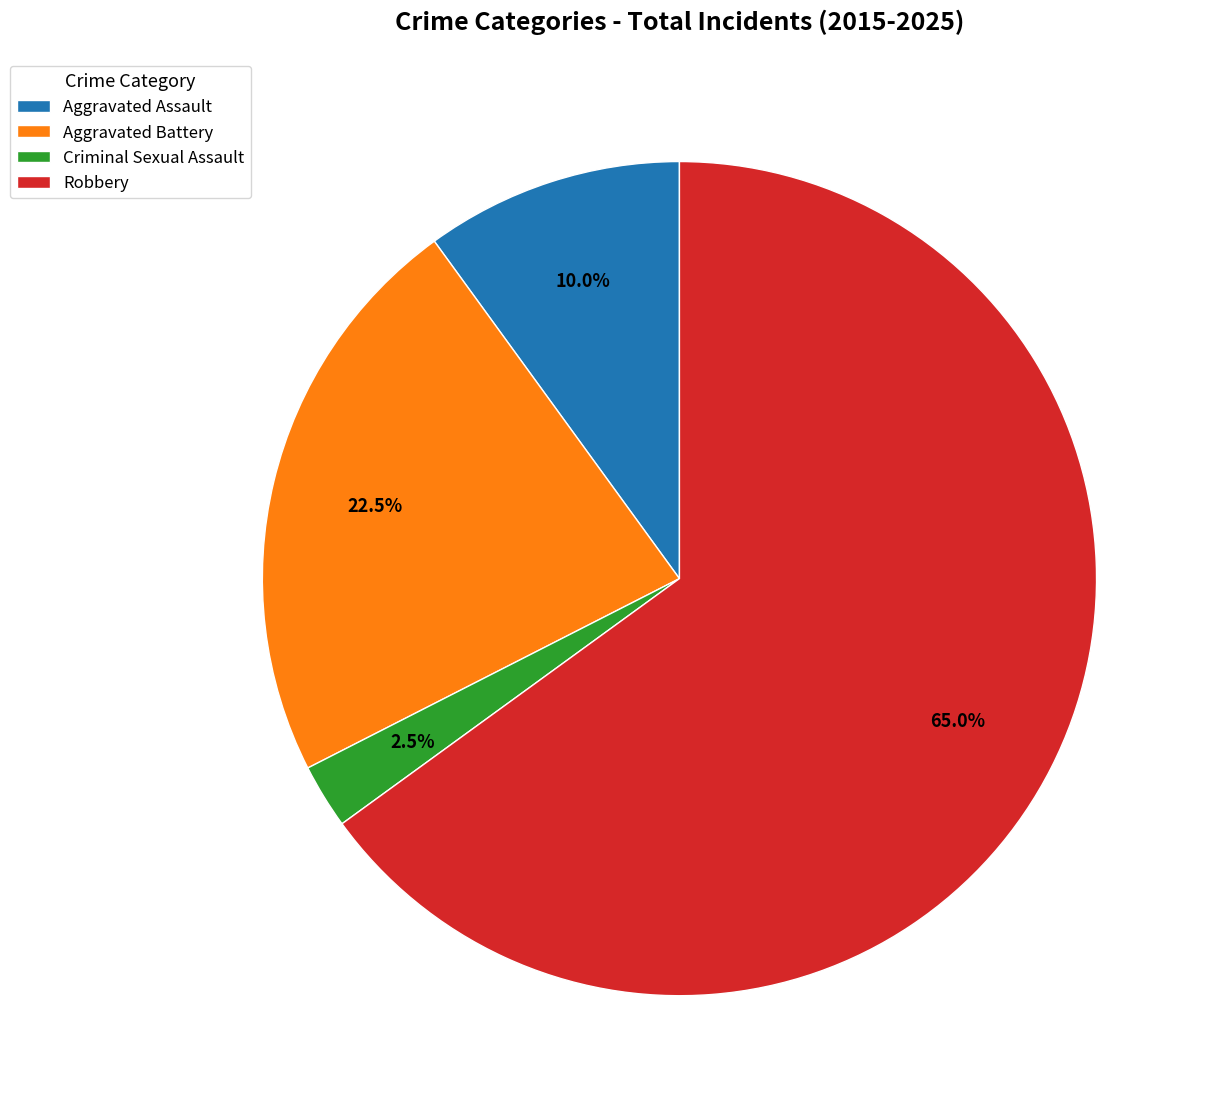

Is the sum of Criminal Sexual Assault and Aggravated Assault greater than half?

No